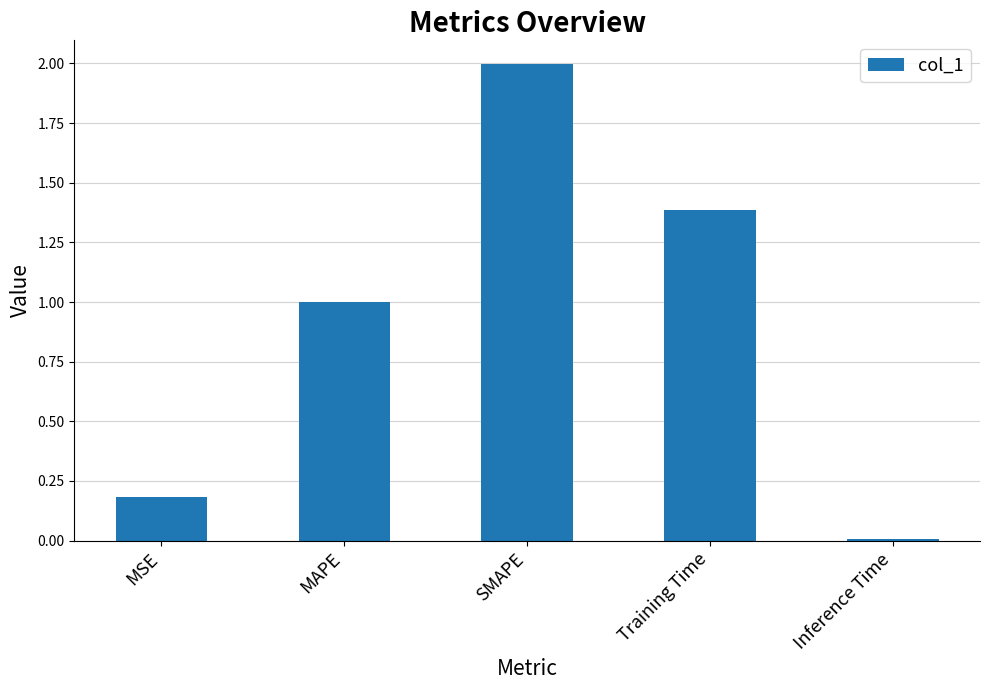

Does the chart contain stacked bars?

No